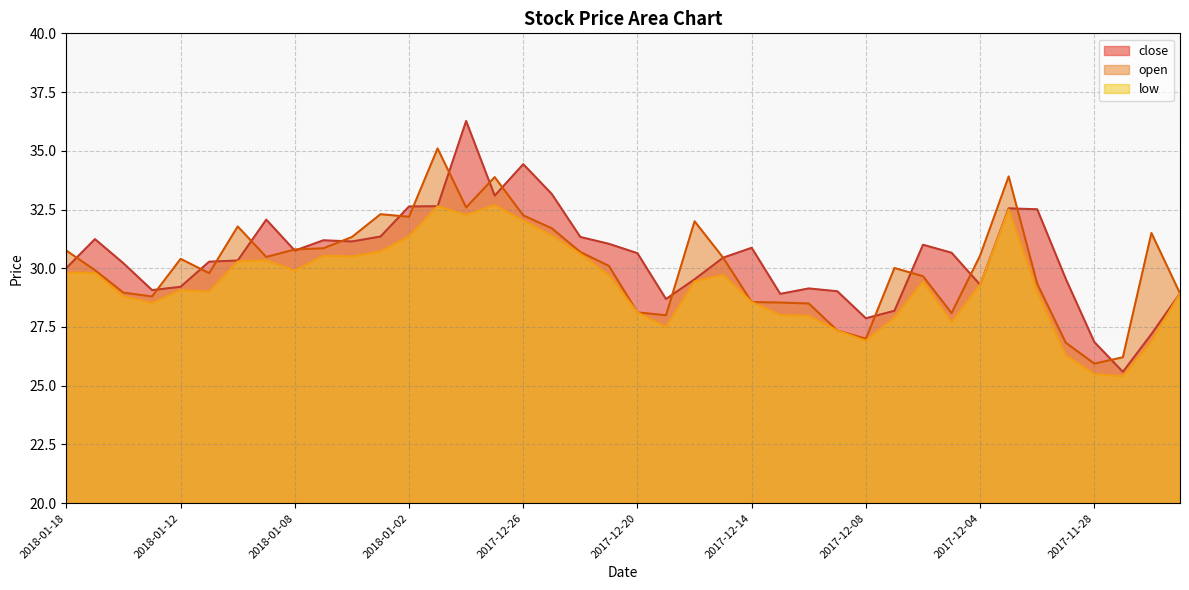

True or false: low and open cross at least once.

False